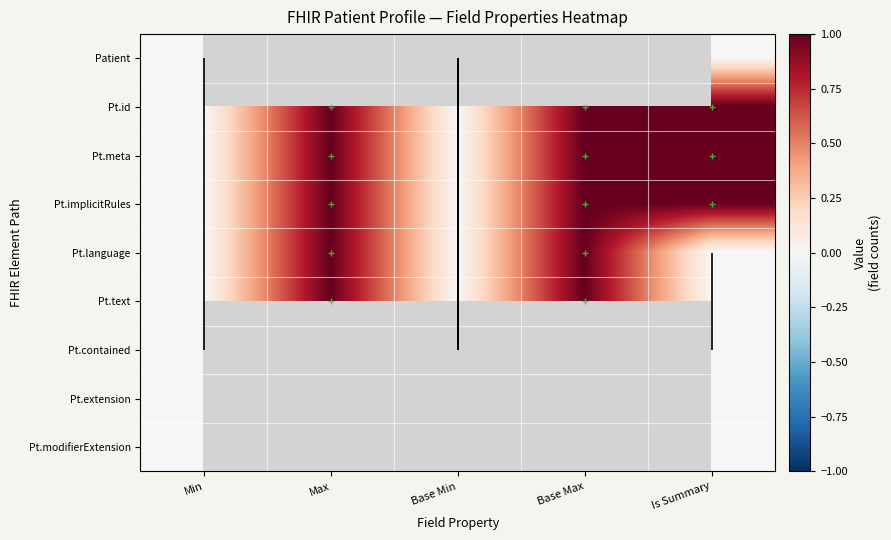

Count the number of categories in the chart.

5